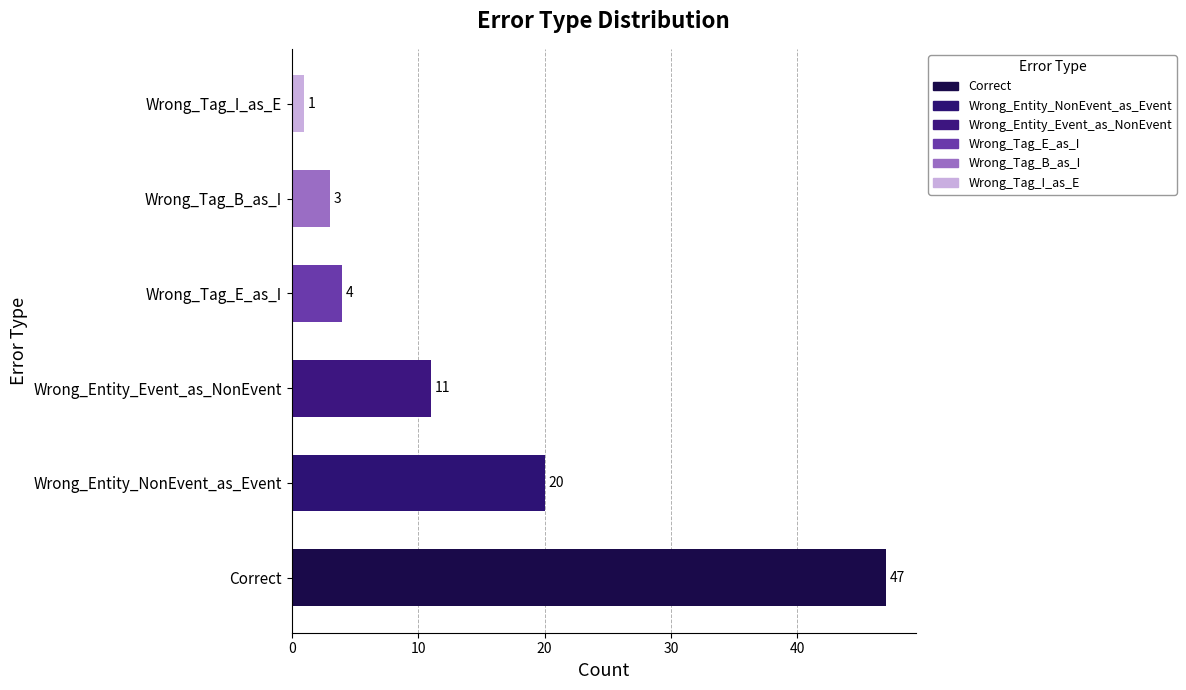

What is the difference between the maximum and minimum values?

46